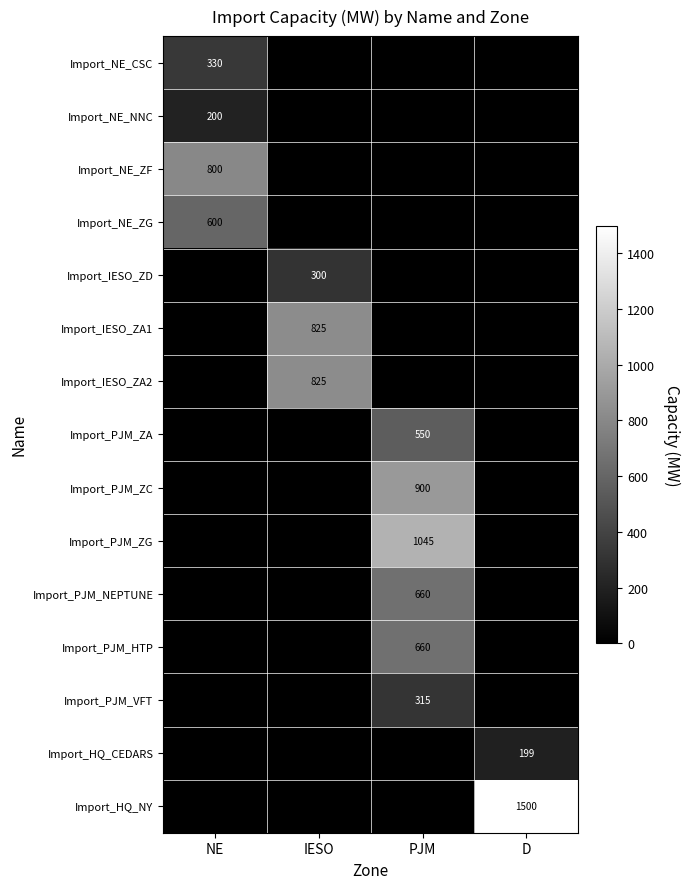

True or false: Import_NE_ZF has a value of 1333 at NE.

False